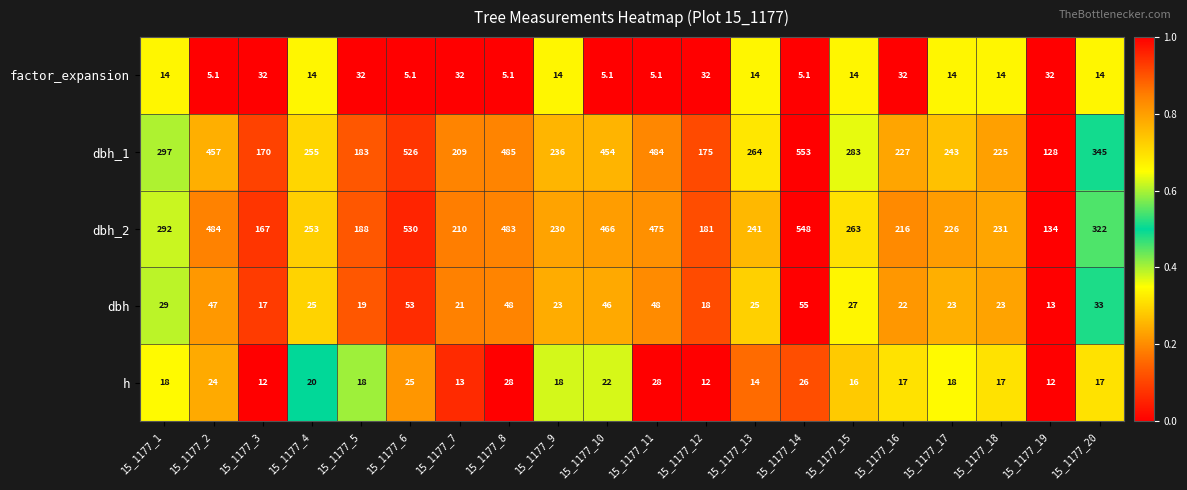

Is it true that dbh equals 53.0 at 15_1177_6?

True